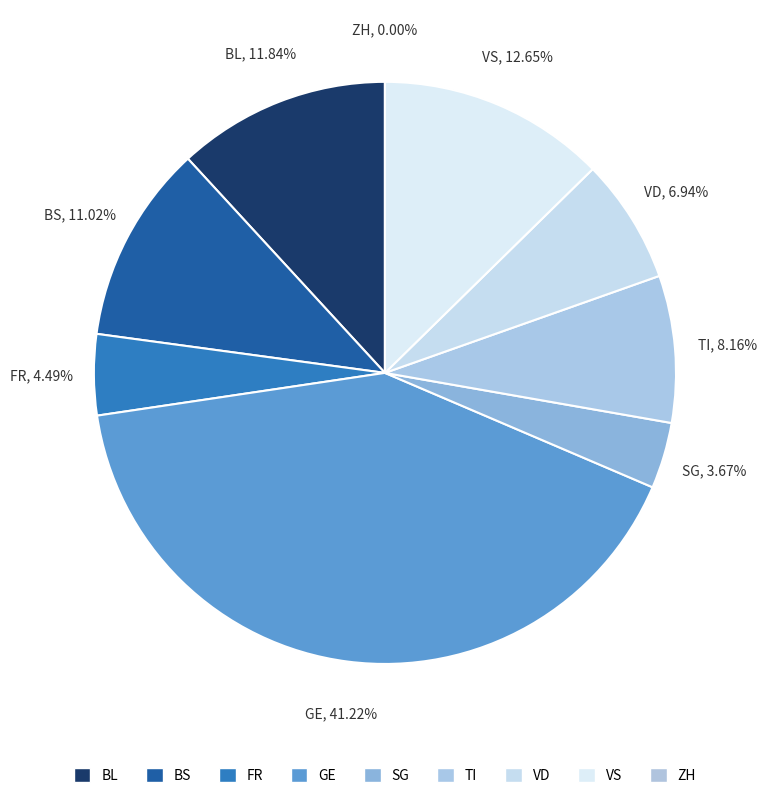

To the nearest percent, what is the average slice percentage?

11%